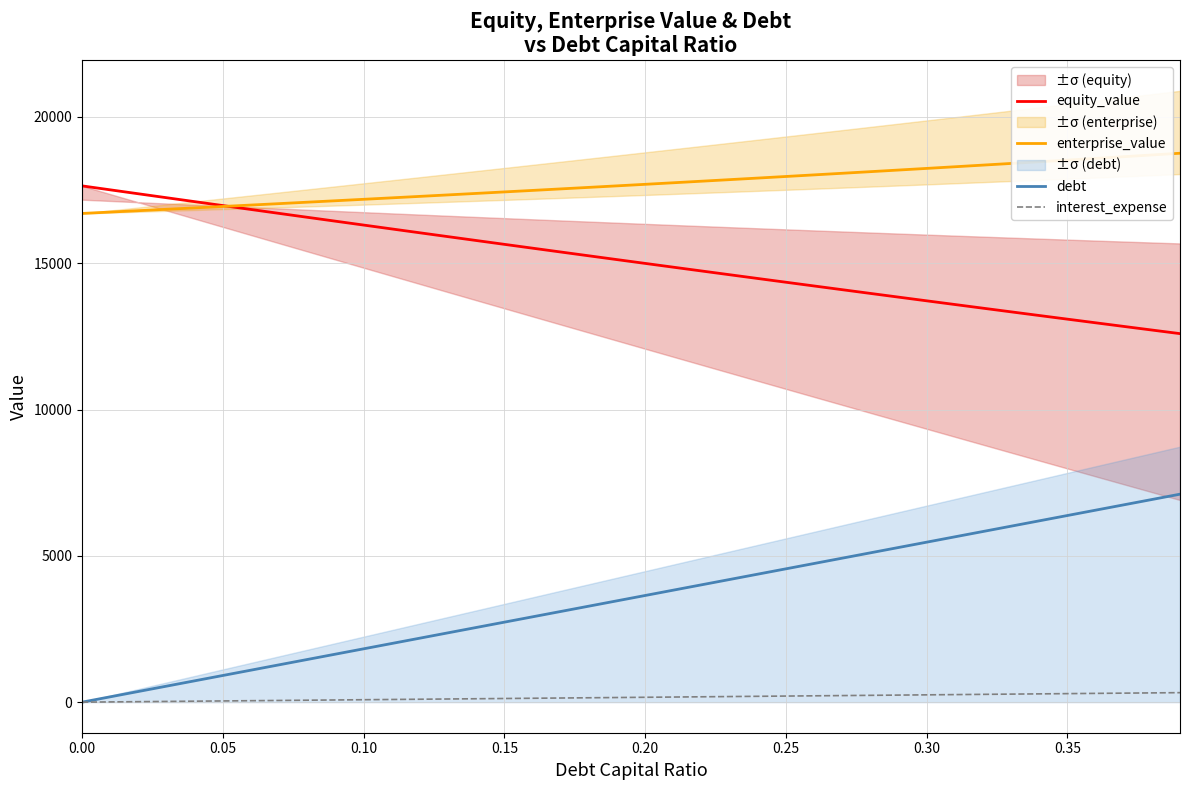

True or false: equity_value and debt cross at least once.

False